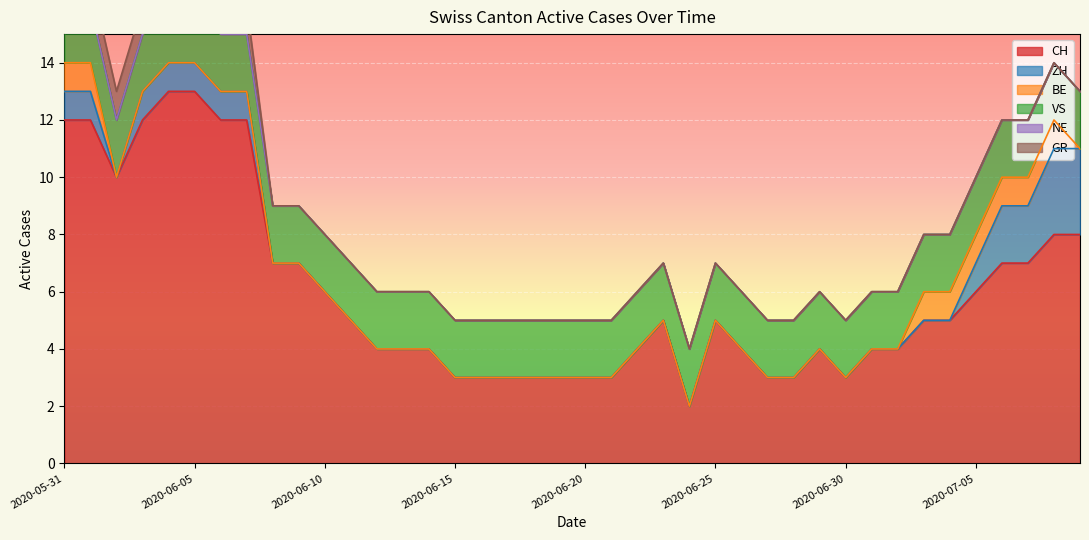

Where is the first local maximum for CH?

2020-06-01